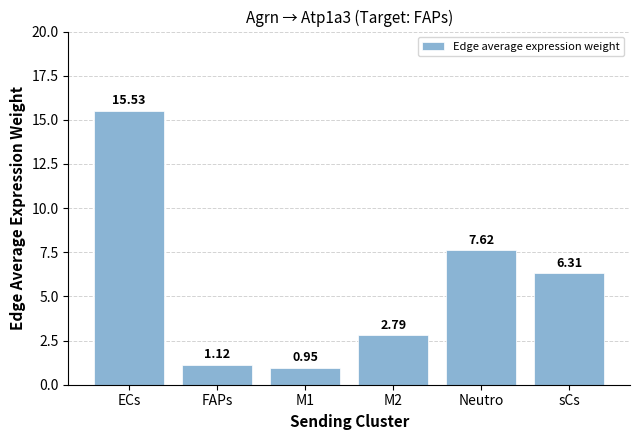

At which label does the data first exceed 6?

ECs